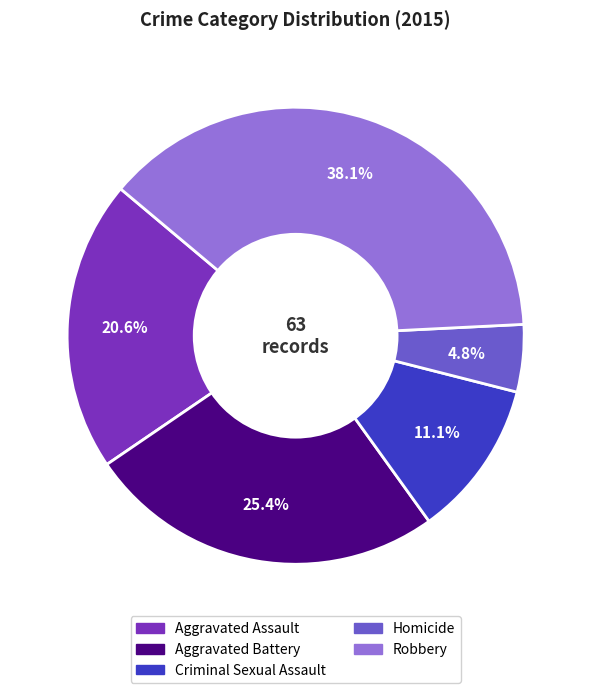

To the nearest percent, what portion does Criminal Sexual Assault represent?

11%